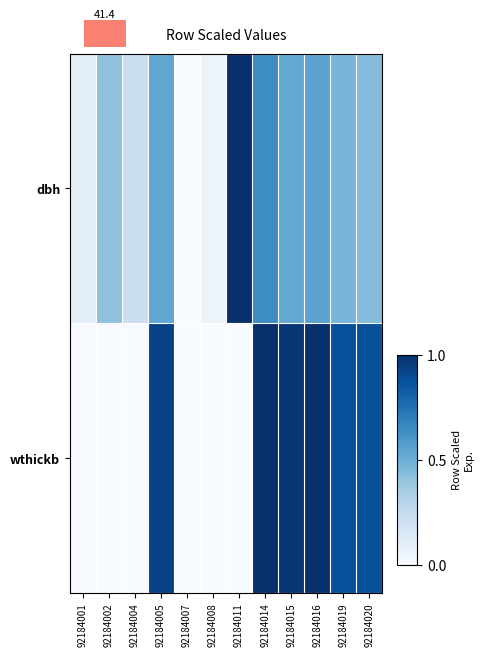

What is the difference between the wthickb values at 92184008 and 92184005?

0.9